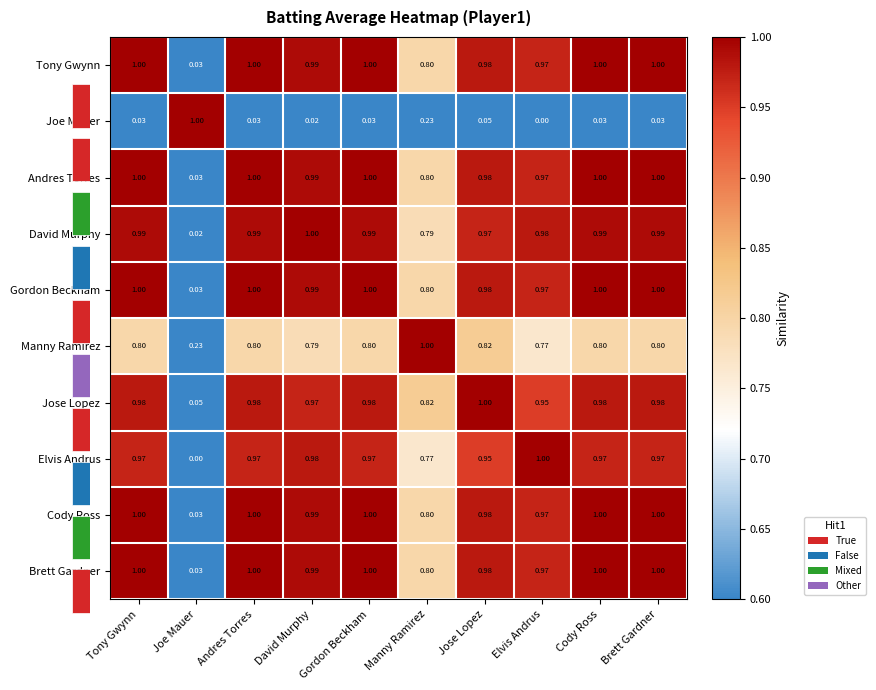

At which label is Tony Gwynn closest to 0?

Joe Mauer